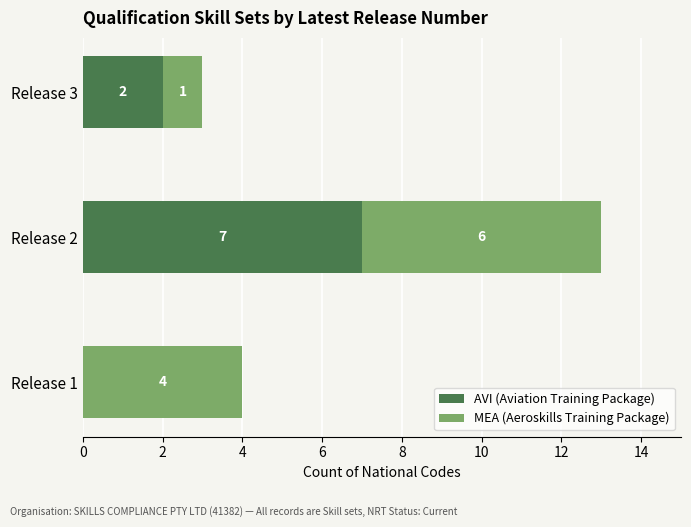

True or false: AVI (Aviation Training Package) has a value of 4 at Release 1.

False